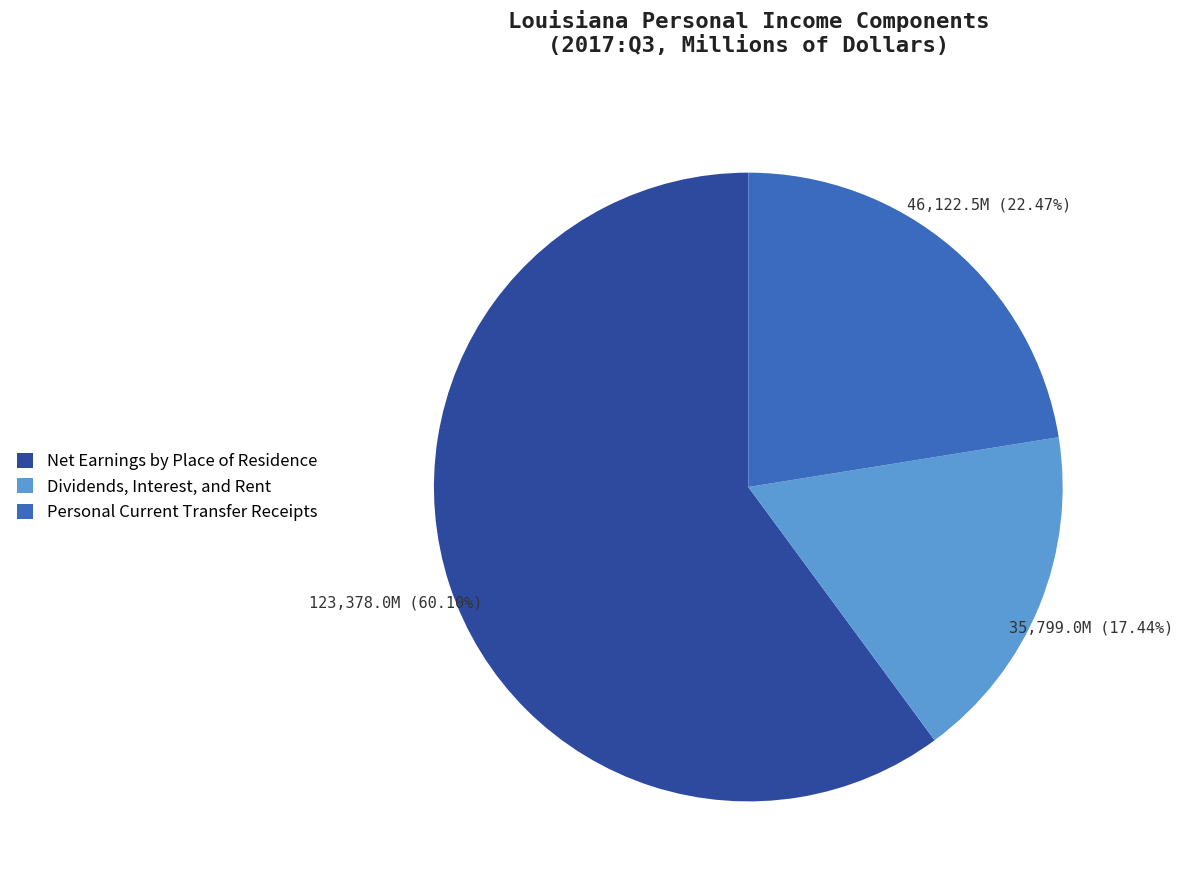

Which slice is the largest?

Net Earnings by Place of Residence